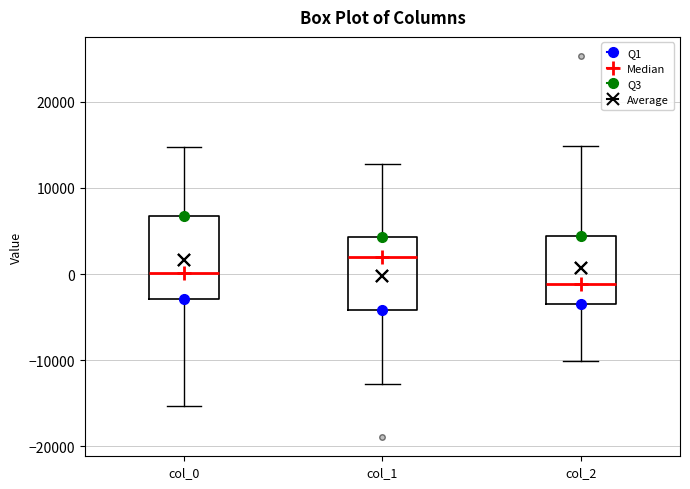

Which box's median line is the highest?

col_1